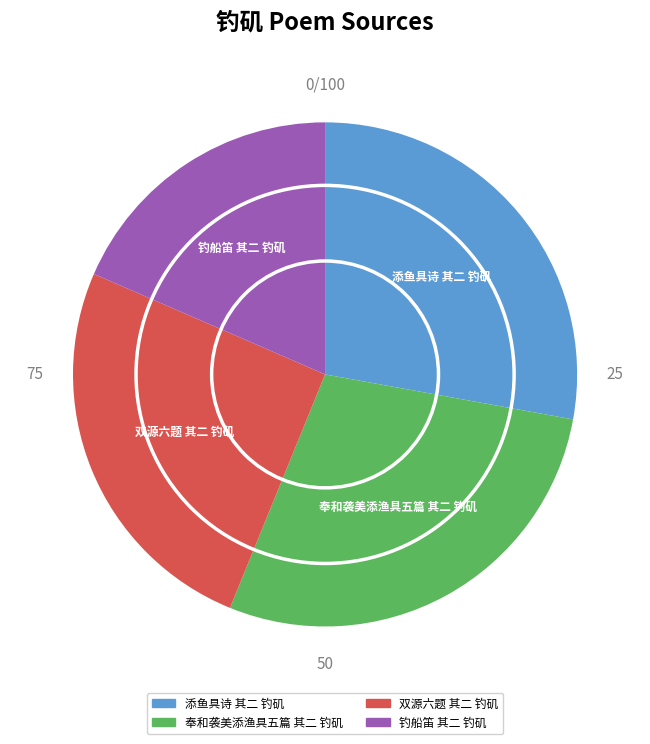

Which category has the smallest portion of the pie?

钓船笛 其二 钓矶